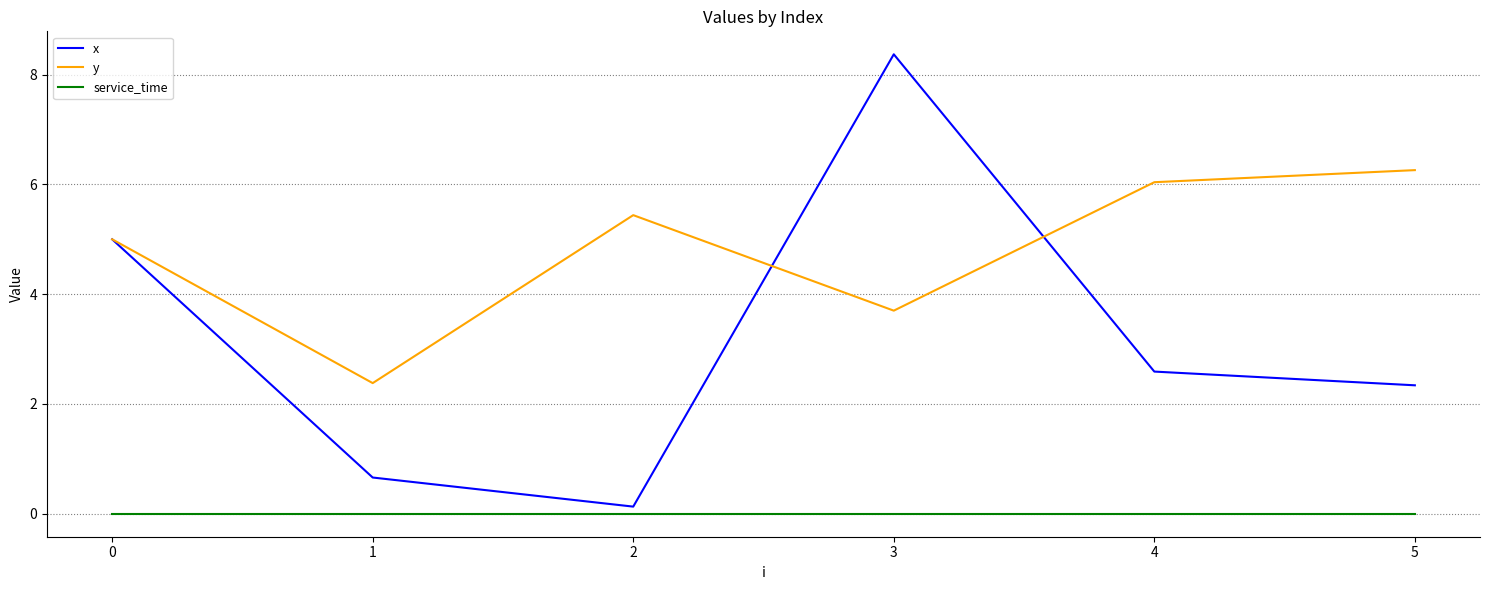

What is the difference between the highest and lowest values at 0?

5.0